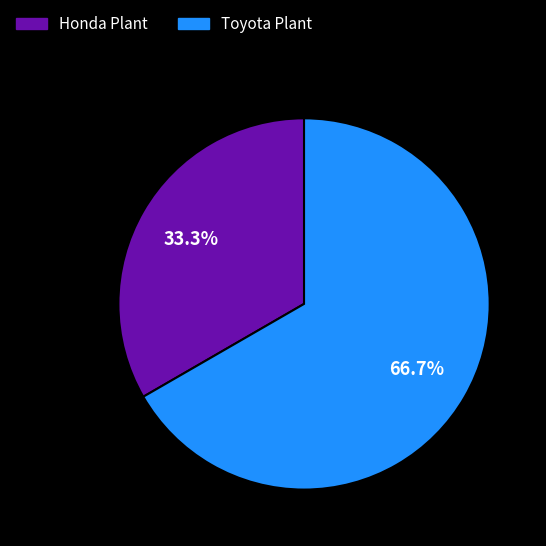

What is the ratio of the value at Honda Plant to the value at Toyota Plant?

0.5